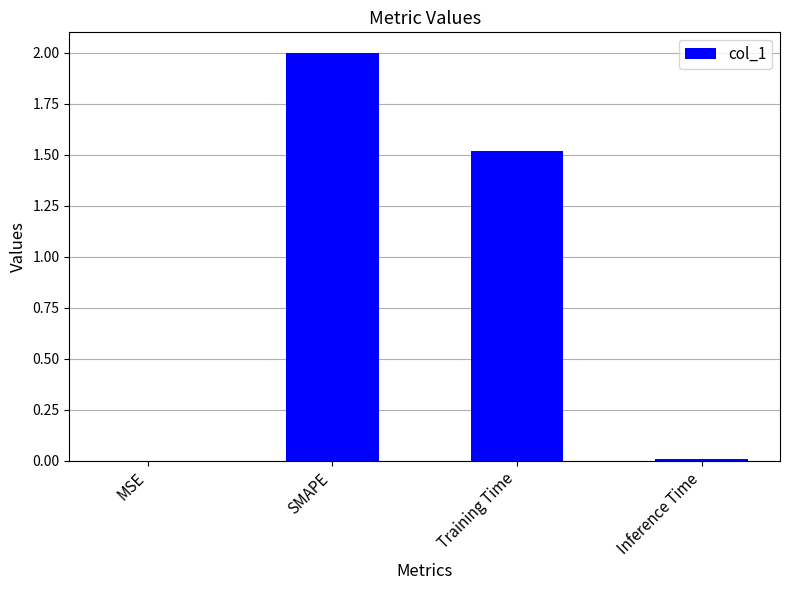

Where does the data first go above 1?

SMAPE